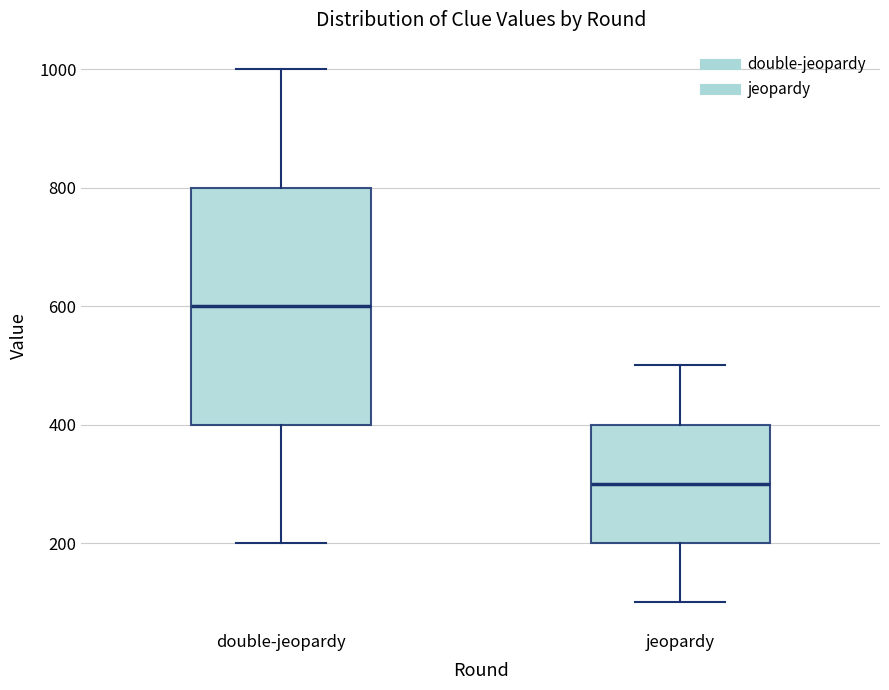

Reading left to right, read every box against the y-axis: the position of its median line, the range the box covers, and the ends of its whiskers. The values are not printed on the chart, so give them approximately, as read against the axis.

double-jeopardy: median 600, box 400 to 800, whiskers 200 to 1000
jeopardy: median 300, box 200 to 400, whiskers 100 to 500